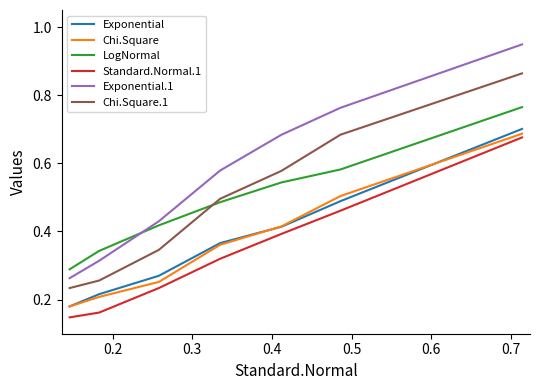

Which series has the largest total across all categories?

Exponential.1